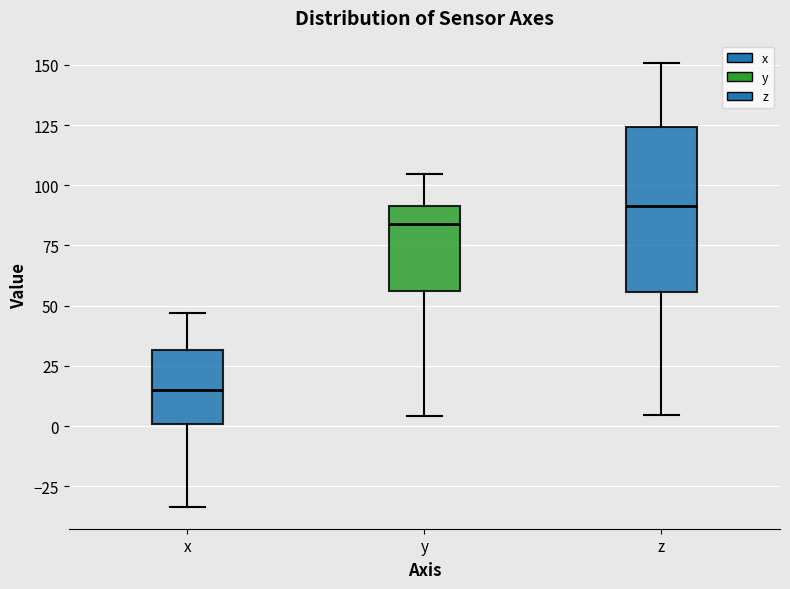

Reading left to right, transcribe this box plot: for each box, give where its median line is, the range the box spans, and where its two whiskers end, as read against the y-axis. The values are not printed on the chart, so give them approximately, as read against the axis.

x: median 15, box 0 to 30, whiskers -35 to 45
y: median 85, box 55 to 90, whiskers 5 to 105
z: median 90, box 55 to 125, whiskers 5 to 150